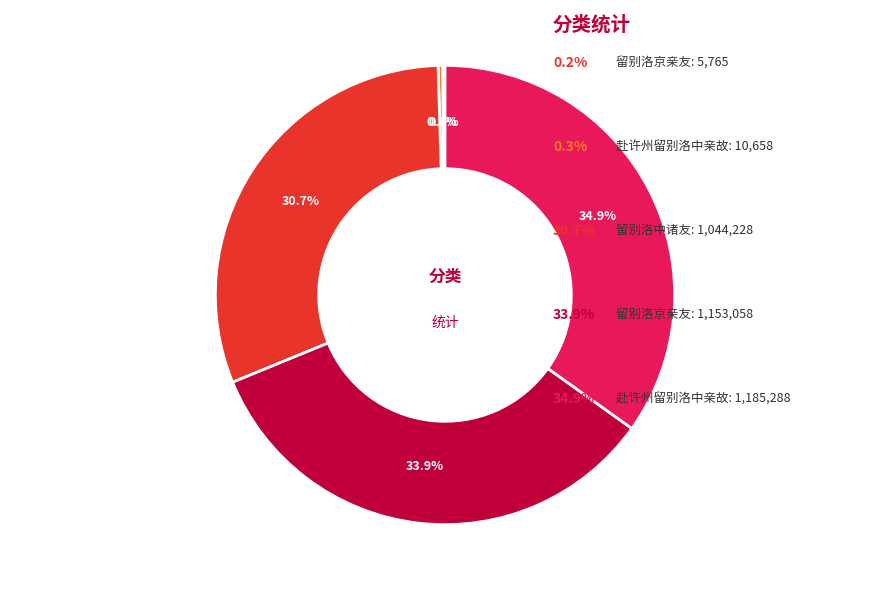

Count the number of slices in the pie.

5